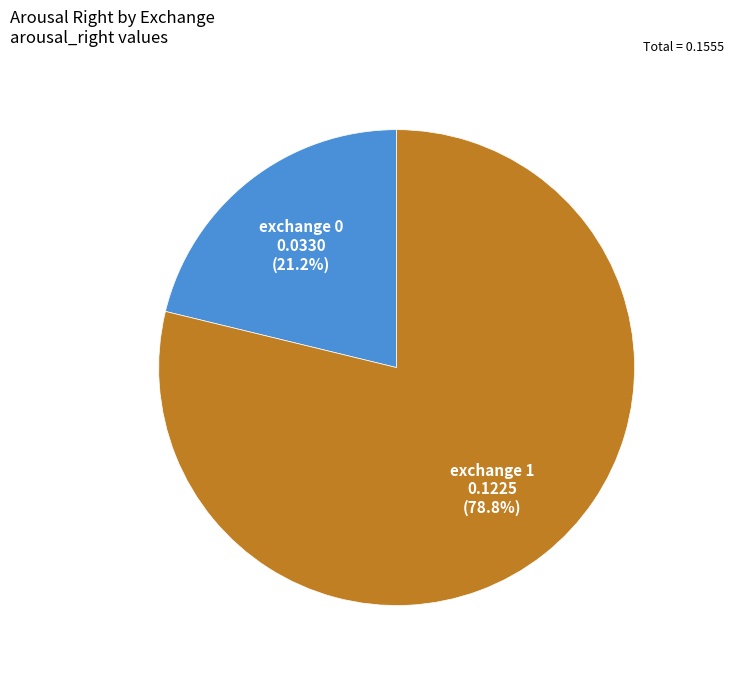

Which has a higher value, exchange 1 or exchange 0?

exchange 1